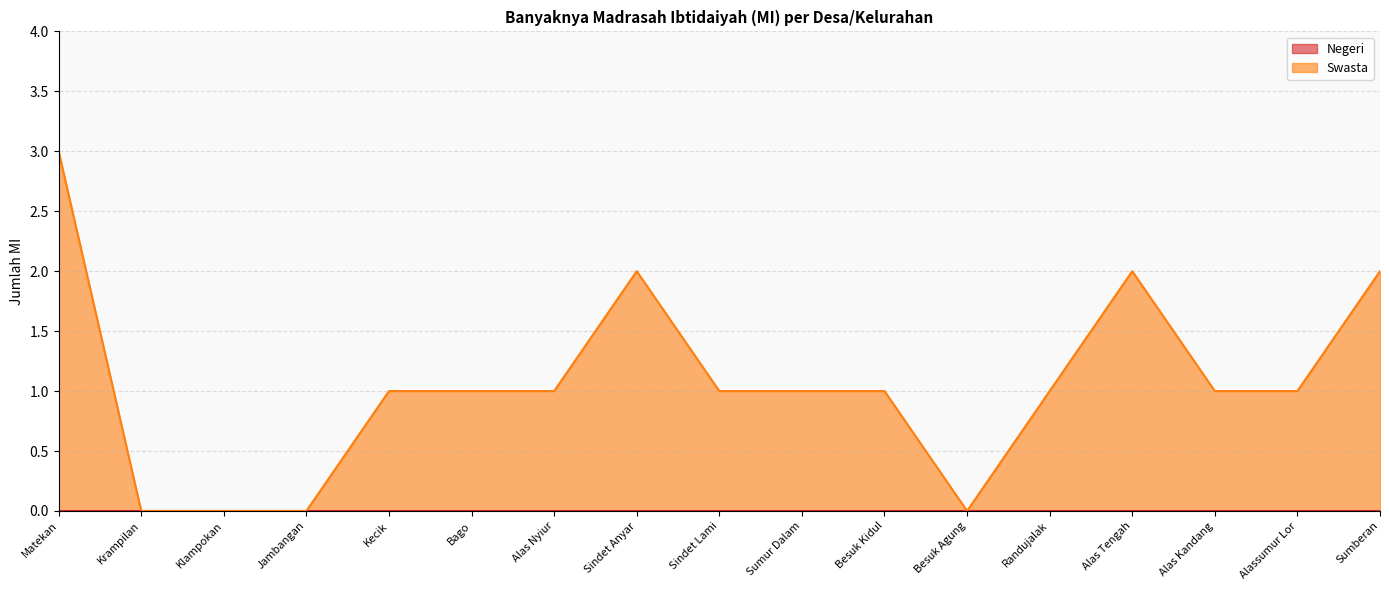

Rank the categories by value from lowest to highest.

Krampilan, Klampokan, Jambangan, Besuk Agung, Kecik, Bago, Alas Nyiur, Sindet Lami, Sumur Dalam, Besuk Kidul, Randujalak, Alas Kandang, Alassumur Lor, Sindet Anyar, Alas Tengah, Sumberan, Matekan